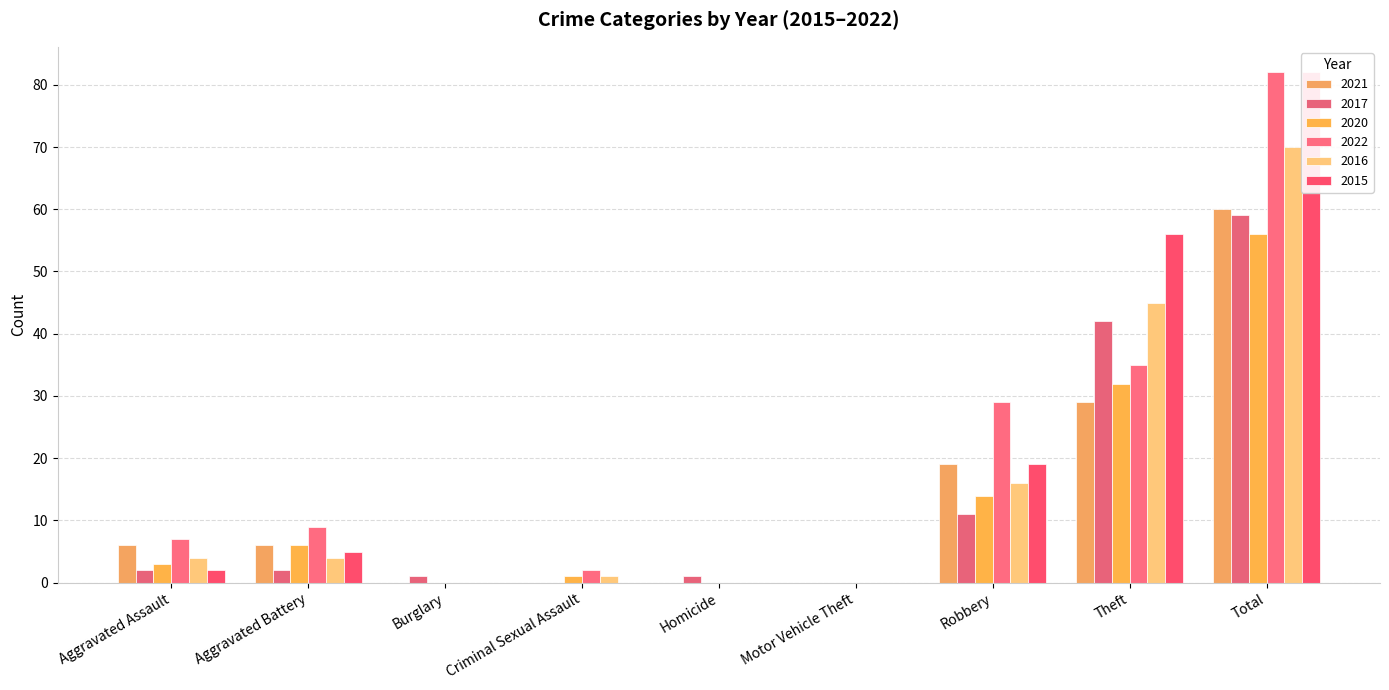

Reading left to right, transcribe all the data shown in this chart.

2021: 6	6	0	0	0	0	19	29	60
2017: 2	2	1	0	1	0	11	42	59
2020: 3	6	0	1	0	0	14	32	56
2022: 7	9	0	2	0	0	29	35	82
2016: 4	4	0	1	0	0	16	45	70
2015: 2	5	0	0	0	0	19	56	82